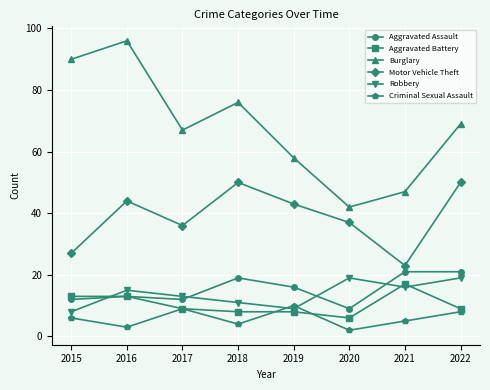

Is the value of Burglary at 2019 greater than the value of Motor Vehicle Theft at 2015?

Yes